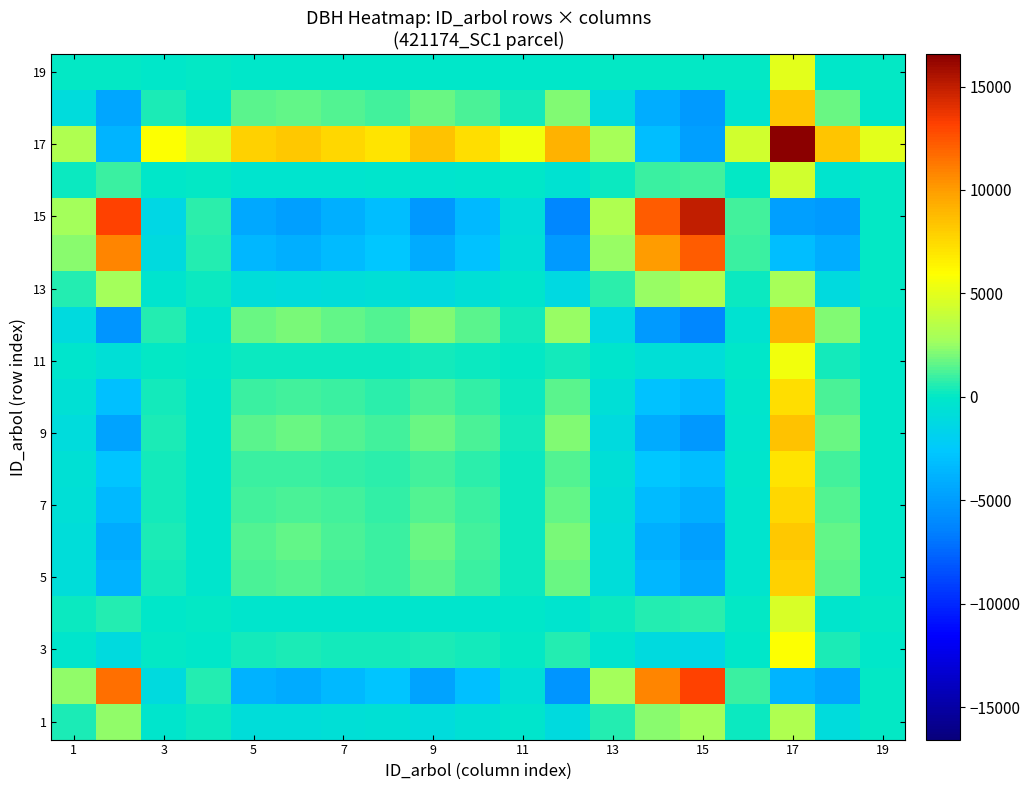

How many series are shown in this chart?

19